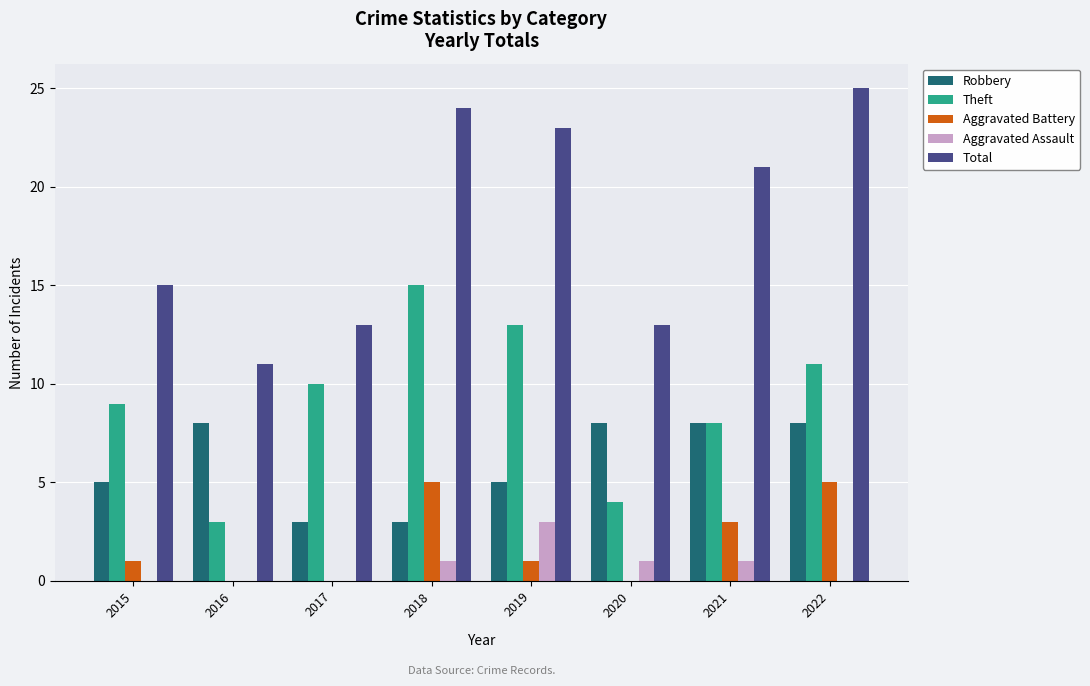

Is it true that Aggravated Battery equals -3 at 2016?

False